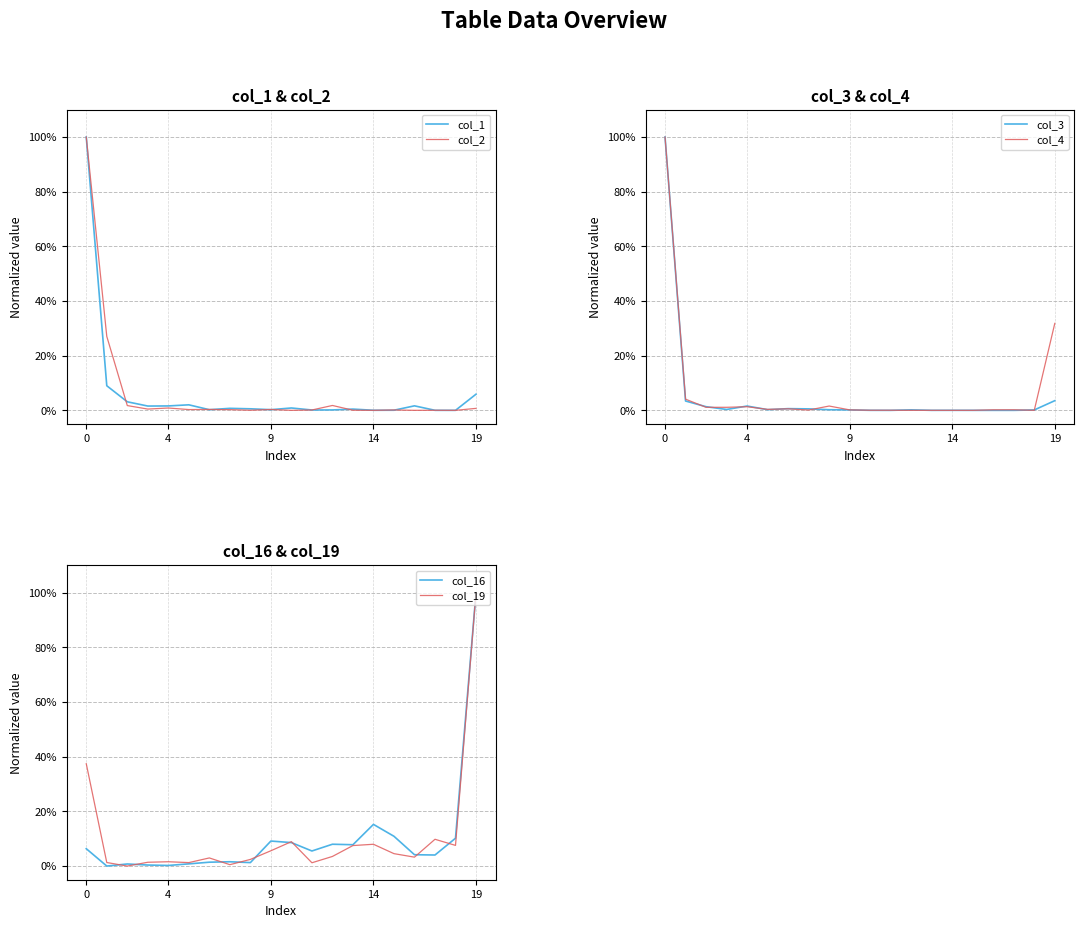

Which series has the widest spread of values?

col_1